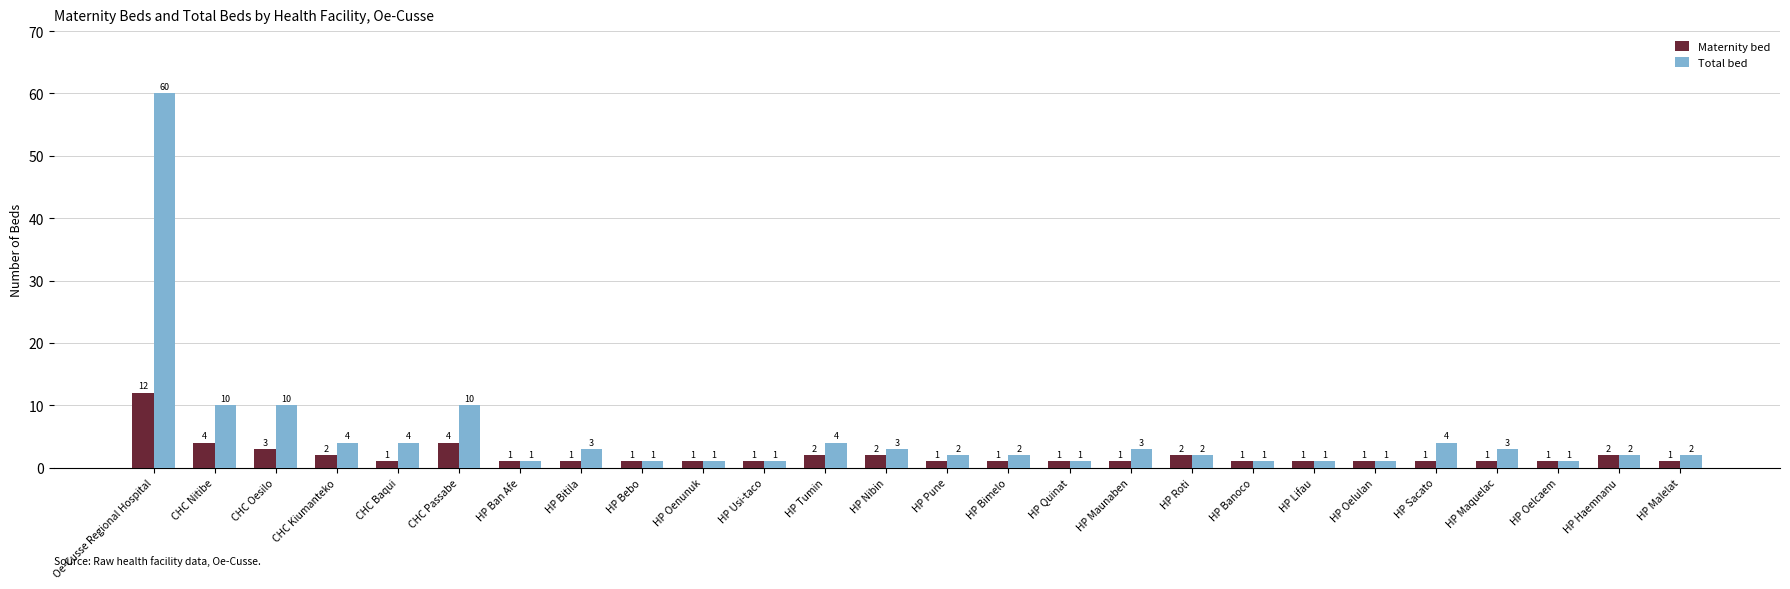

Between HP Bitila and HP Oelulan, which series saw the biggest shift?

Total bed